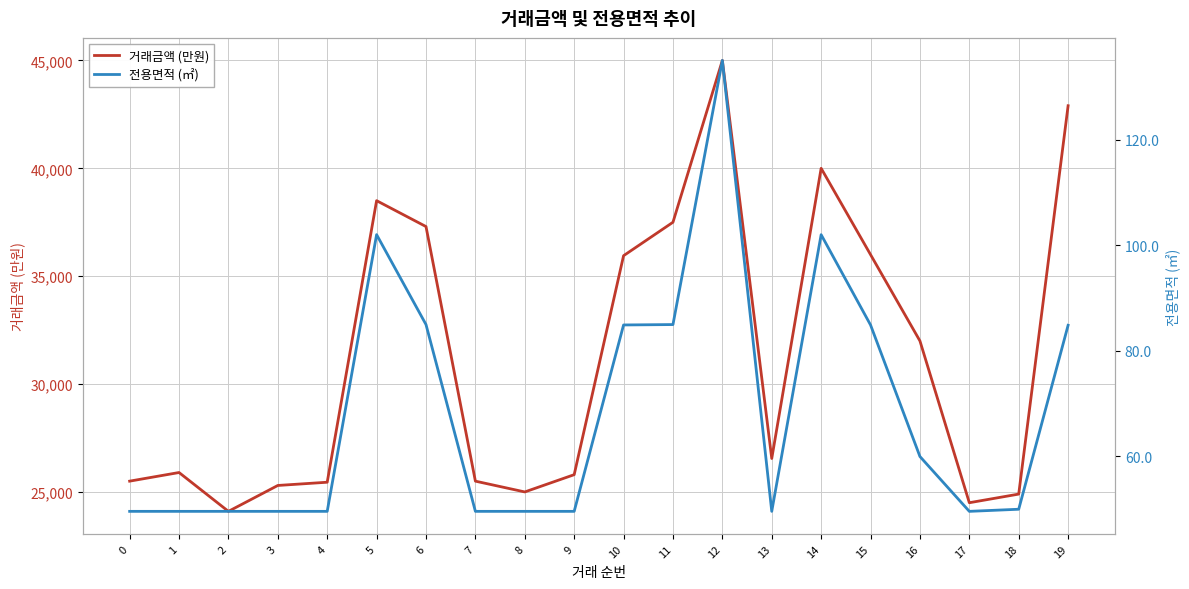

What is the spread (max minus min) of values at 5?

38398.0